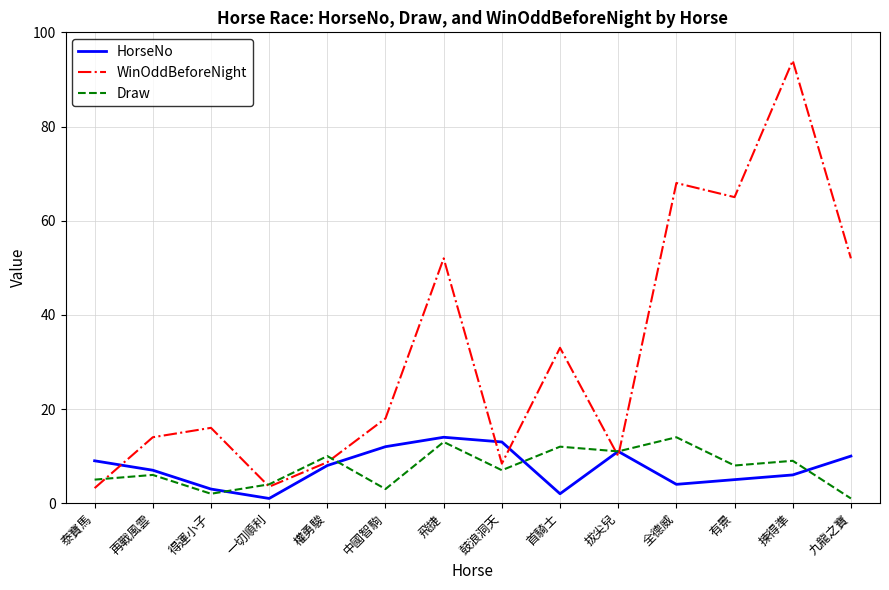

Is this an area chart (filled region under the line)?

No